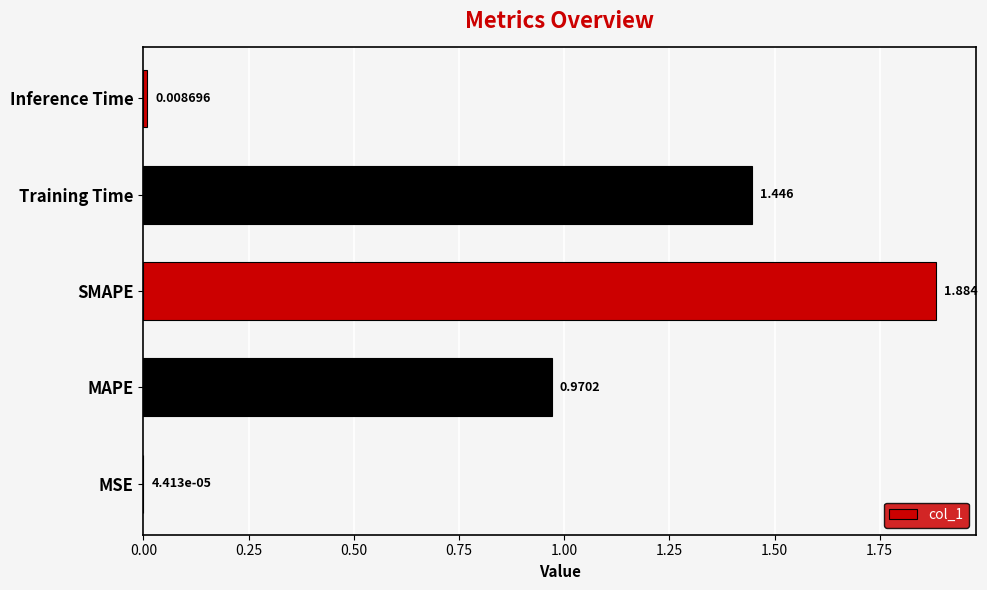

Which category has the highest value across all series?

SMAPE